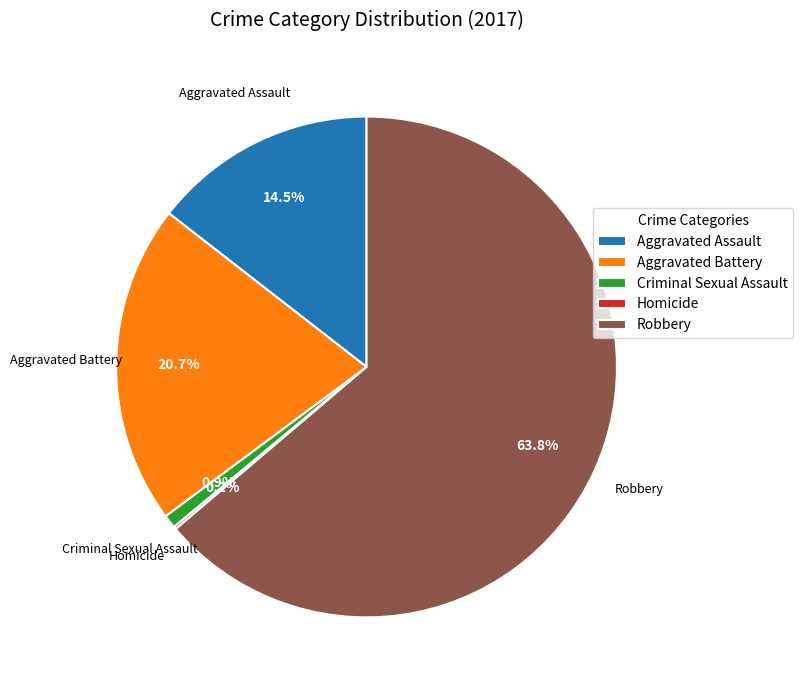

Which has a higher value, Robbery or Aggravated Battery?

Robbery